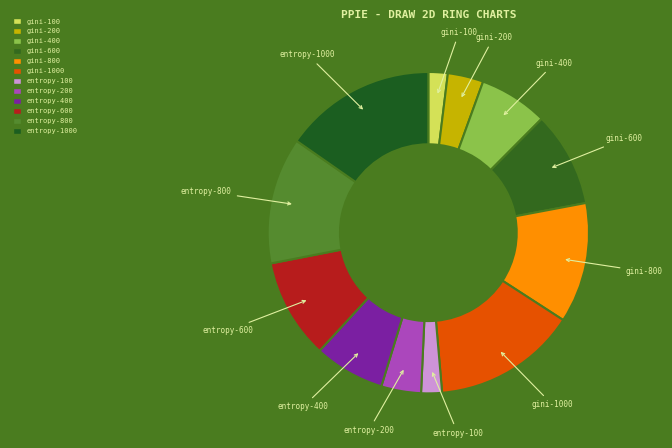

How many slices are in this pie chart?

12